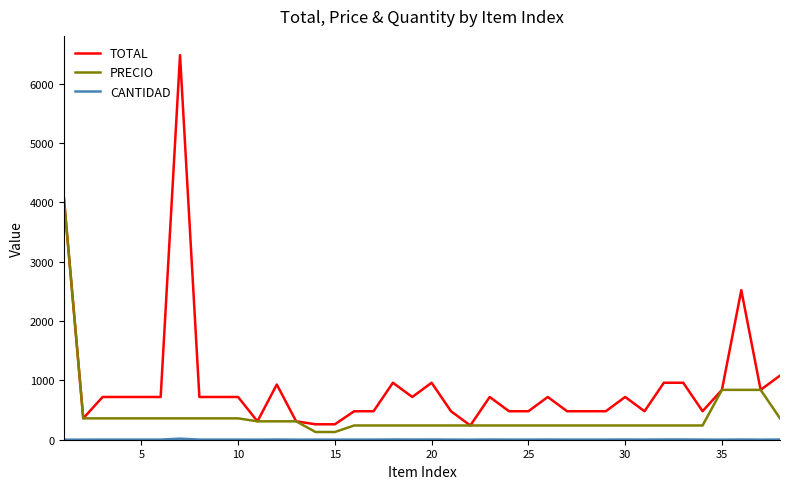

Which series has the widest spread of values?

TOTAL